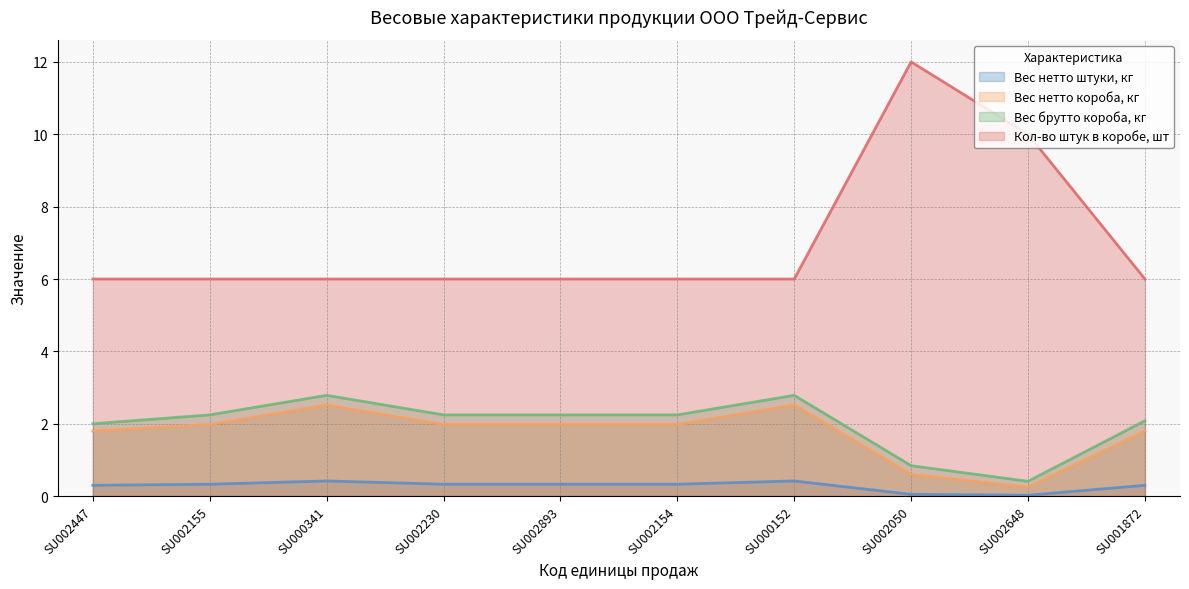

How many series are shown in this chart?

4